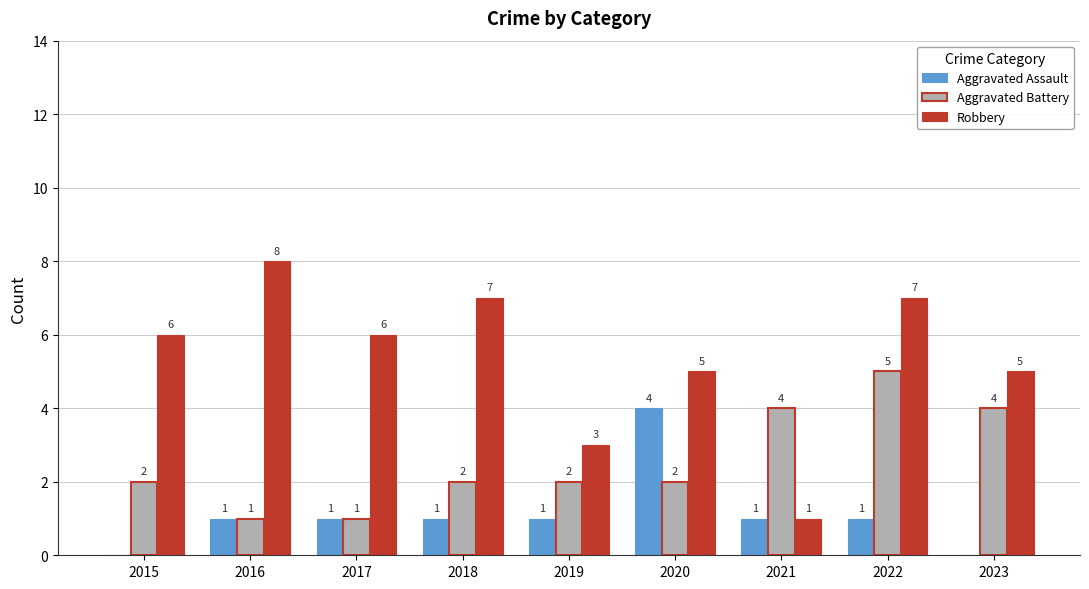

Which series has the largest range (max minus min)?

Robbery